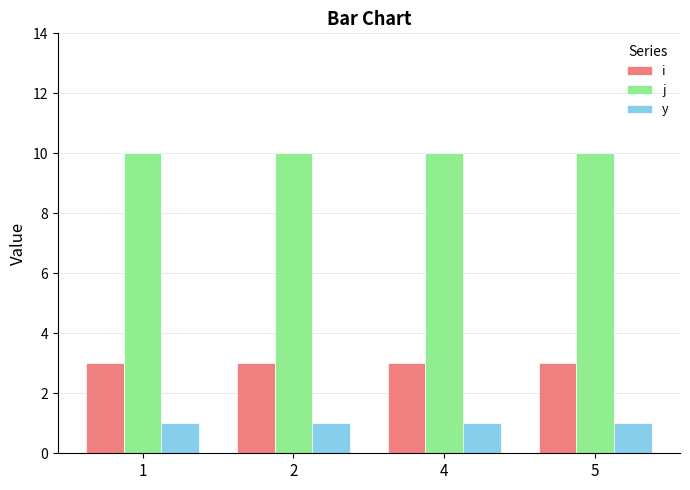

At 4, list the series in order from smallest to largest.

y, i, j